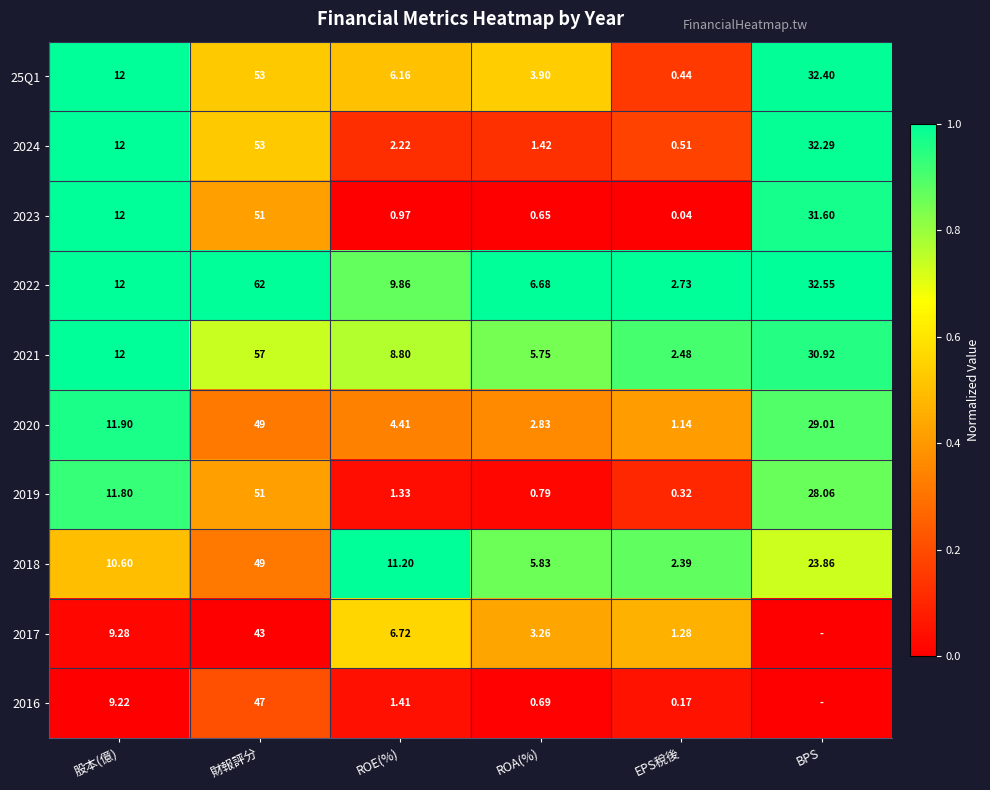

Where is 2018 nearest to the value 25?

BPS